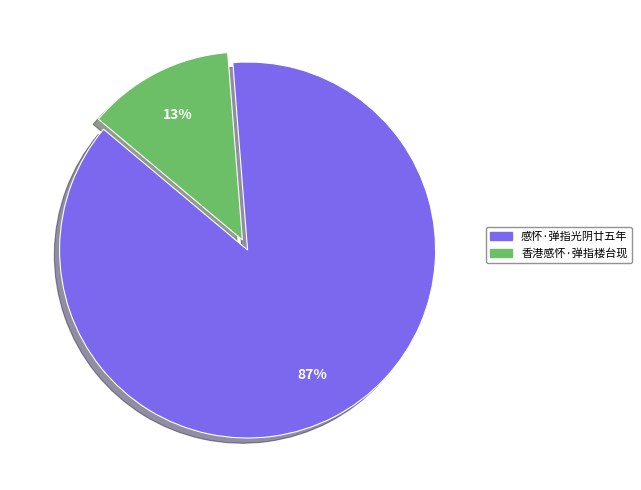

Which category has the smallest portion of the pie?

香港感怀·弹指楼台现